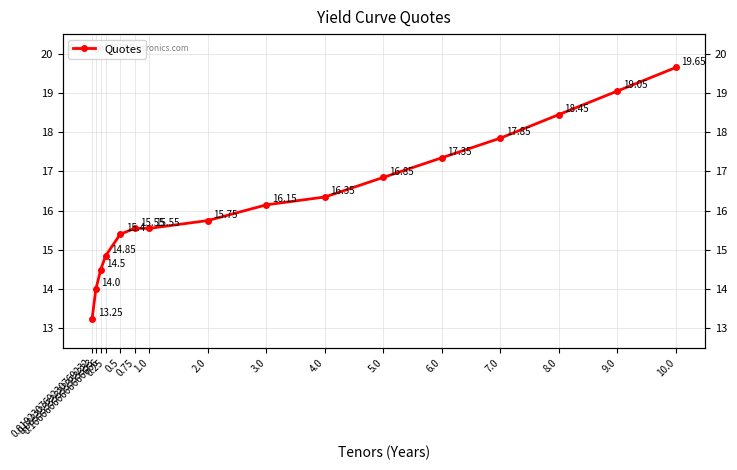

What is the difference between the maximum and minimum values?

6.4